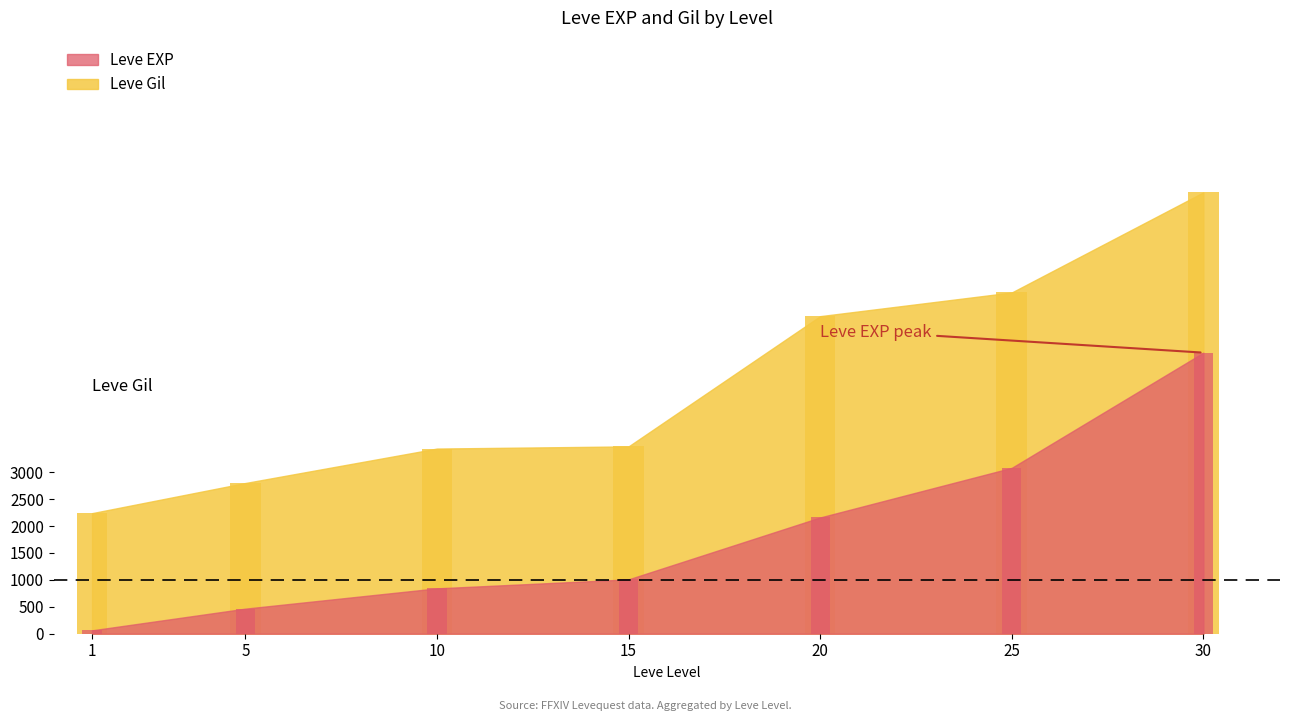

How many data points in Leve Gil are above 3480?

3